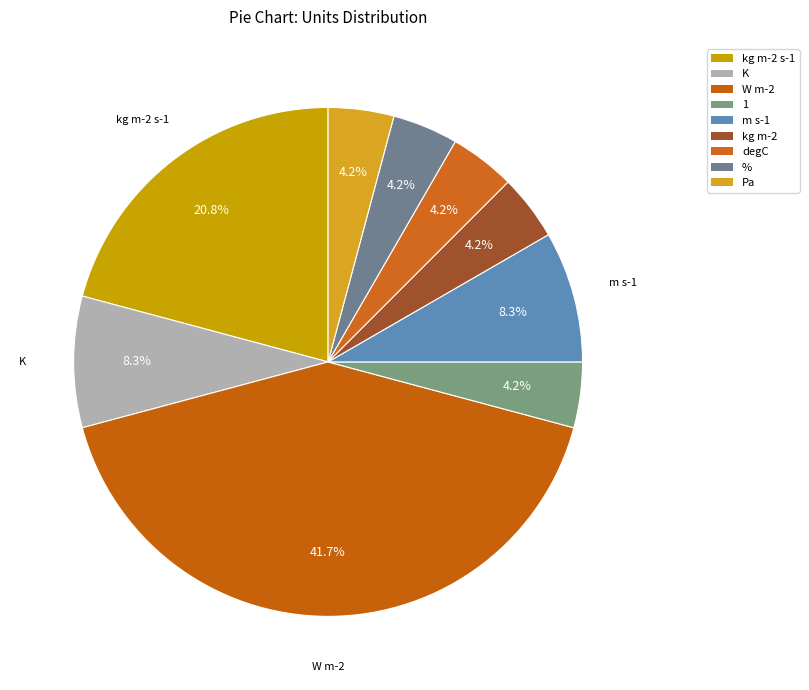

To the nearest percent, what percentage of the pie is degC?

4%